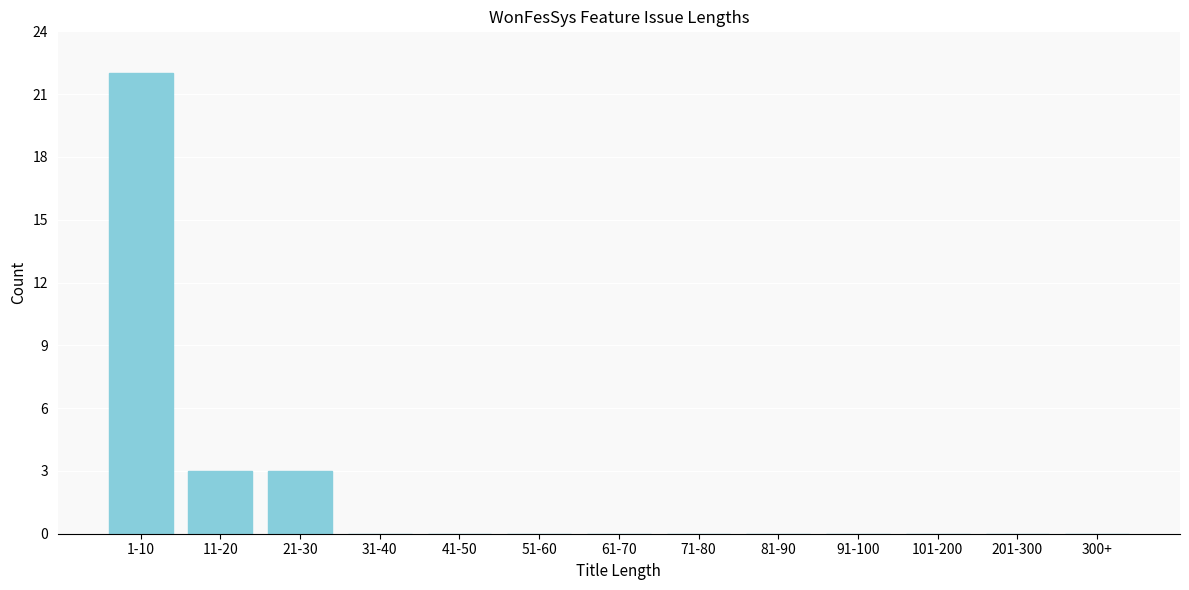

Reading left to right, transcribe all the data shown in this chart.

1-10=22	11-20=3	21-30=3	31-40=0	41-50=0	51-60=0	61-70=0	71-80=0	81-90=0	91-100=0	101-200=0	201-300=0	300+=0